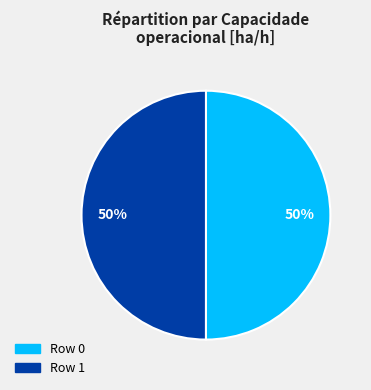

How many slices are in this pie chart?

2